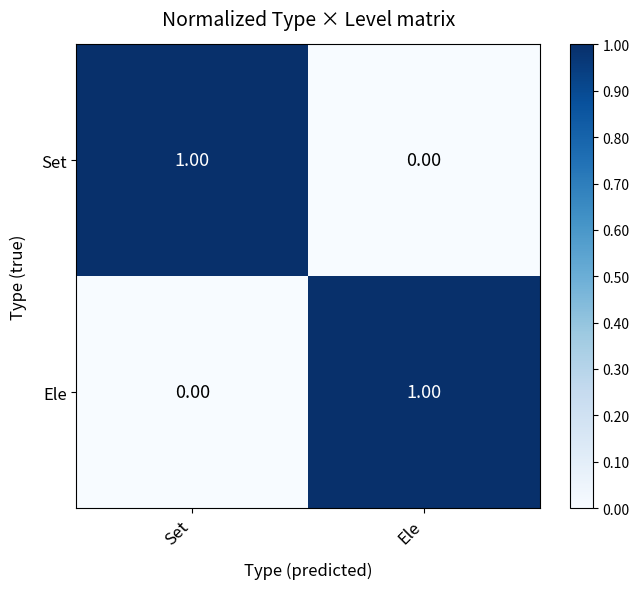

Which category has the highest value in the Set series?

Set